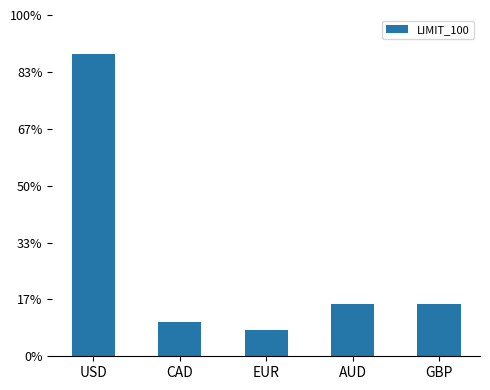

Are the bars horizontal?

No